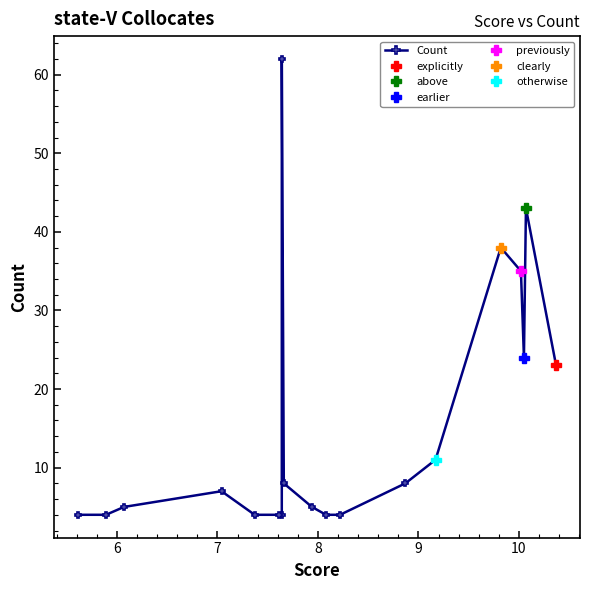

Is this an area chart (filled region under the line)?

No